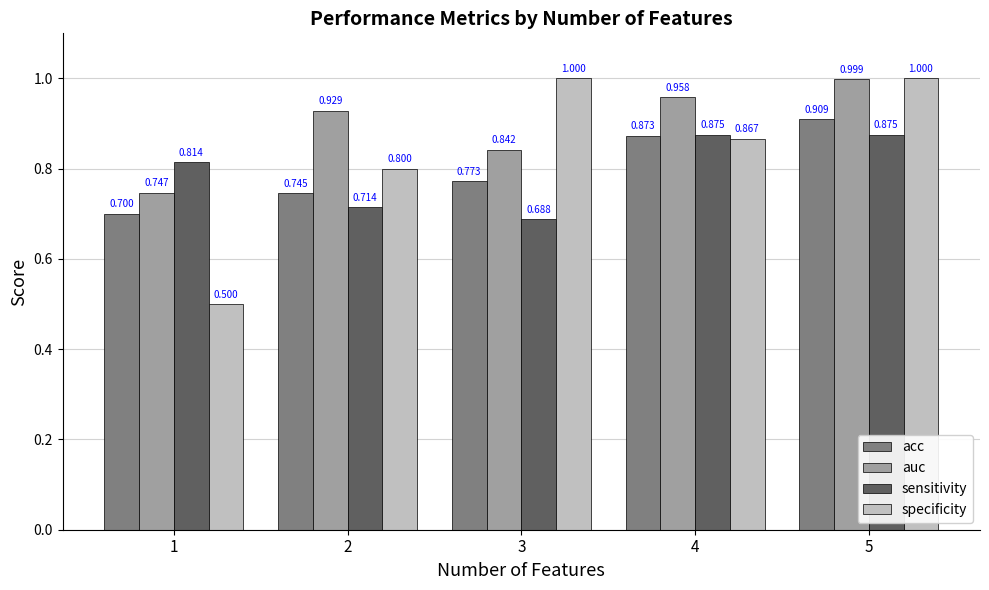

At which category is the sum across all series the highest?

5